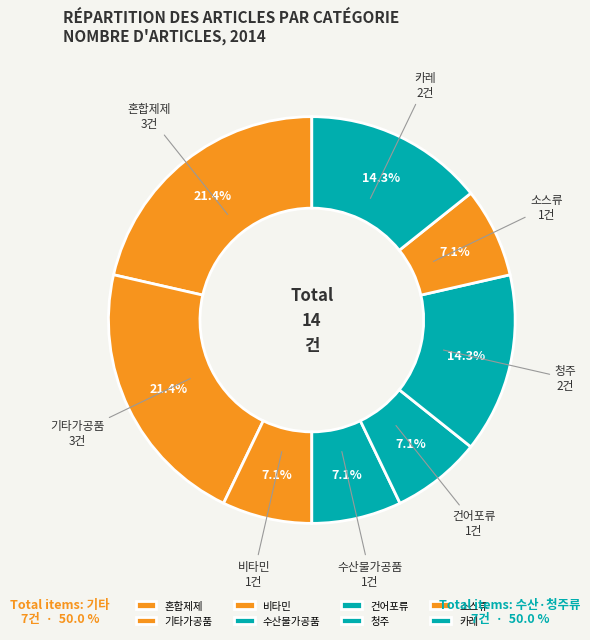

How much of the chart is everything except 기타가공품?

78.6%